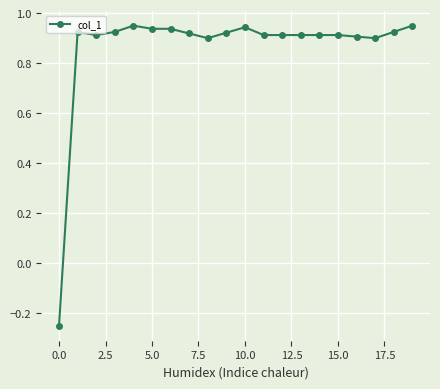

What is the difference between the maximum and minimum values?

1.2